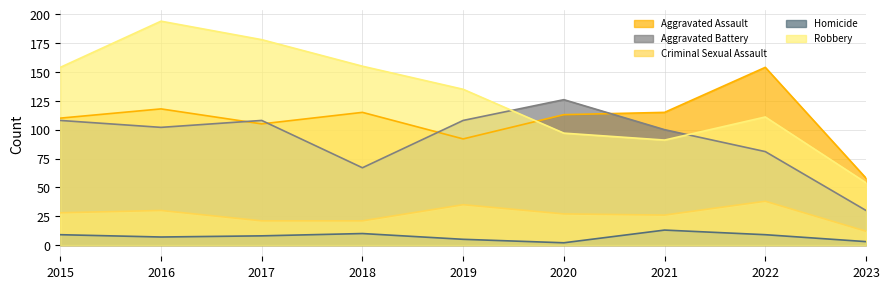

Which series changed the most between 2016 and 2022?

Robbery